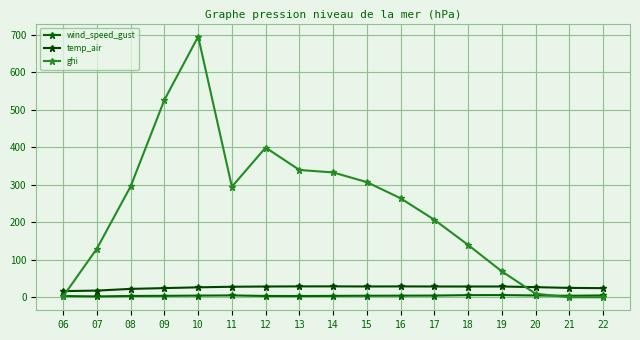

Between 10 and 08, which is larger?

10